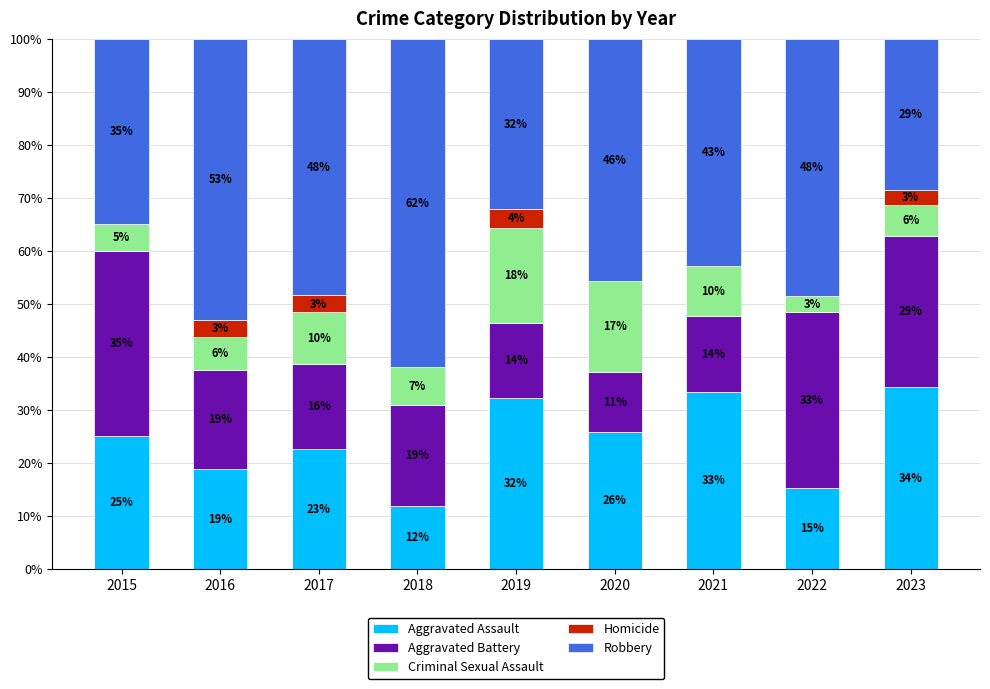

Which series has the largest total across all categories?

Robbery